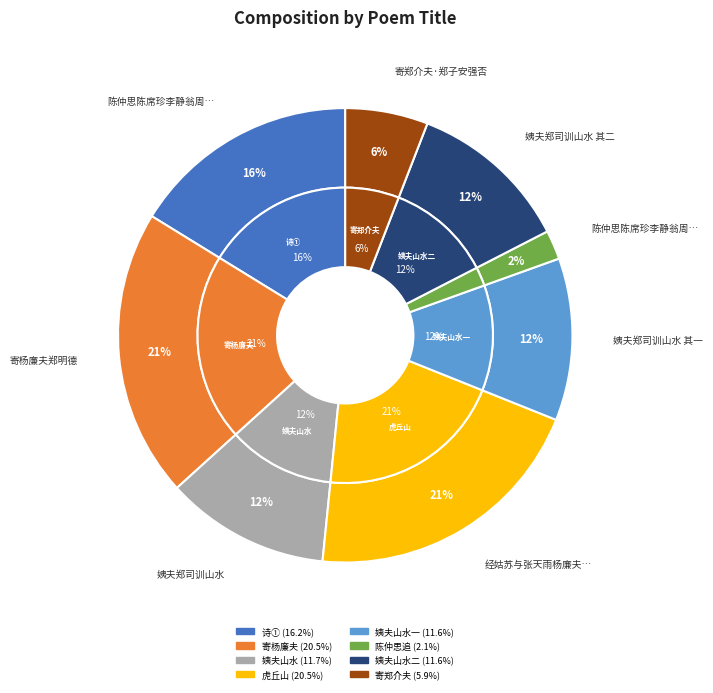

Does 经姑苏与张天雨杨廉夫郑明德陈敬初同游虎丘山次东坡旧题韵 account for over 50% of the chart?

No